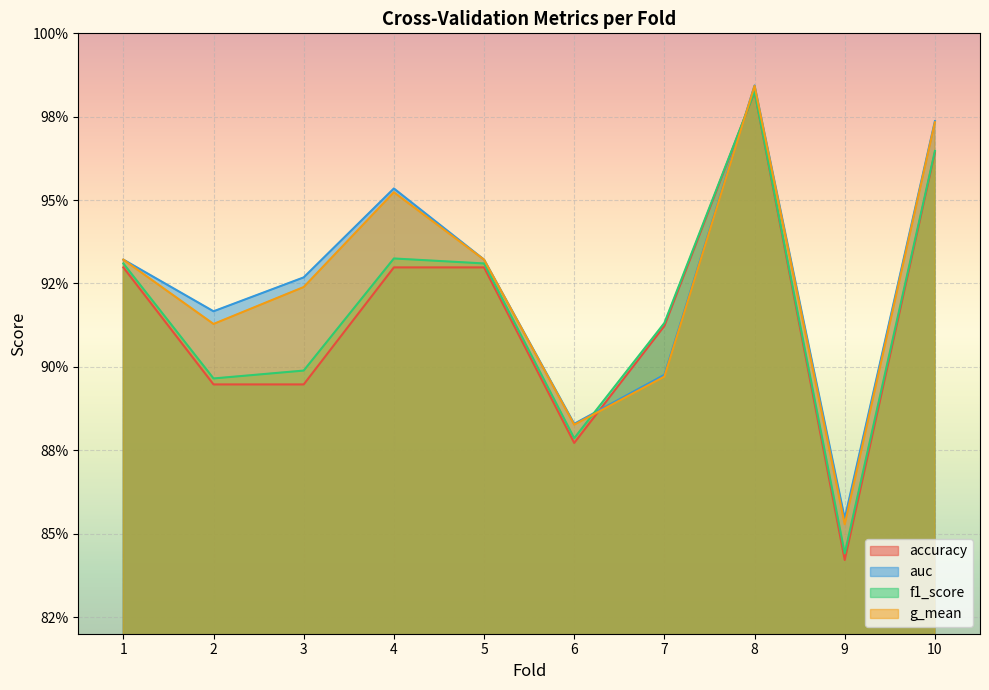

True or false: auc and f1_score cross at least once.

True